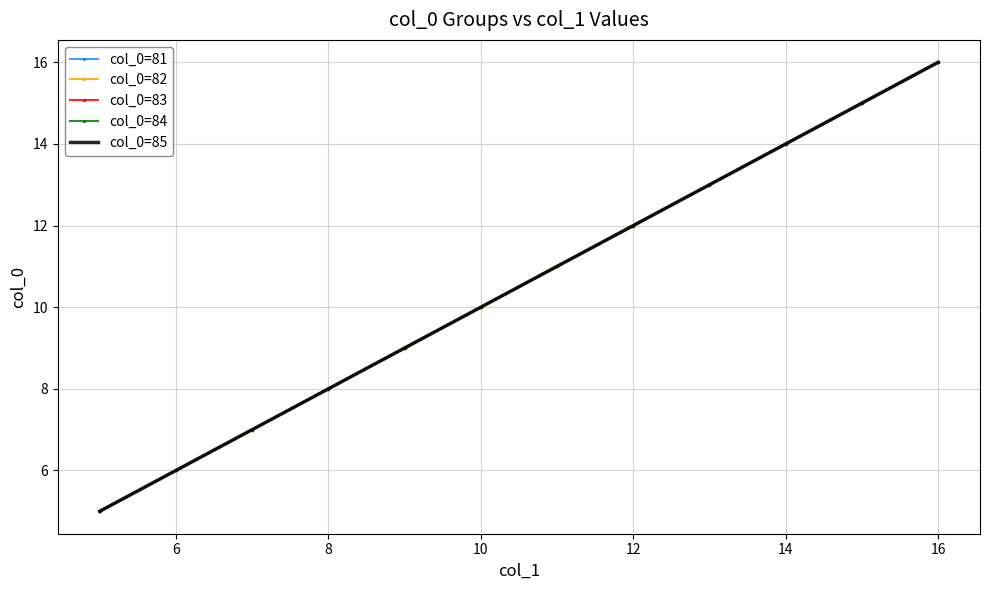

What is the difference between the maximum and minimum values in the col_0=82 series?

11